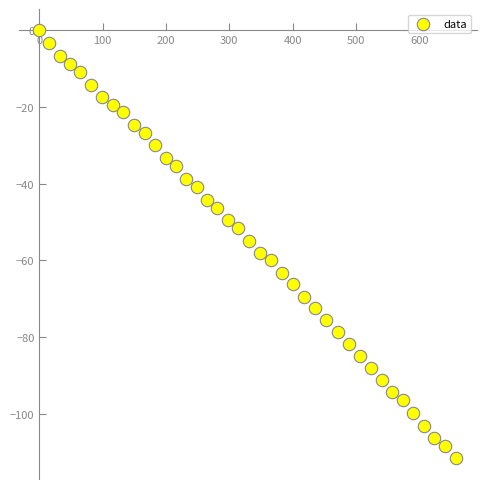

What is the range of Y values (max minus min)?

111.4